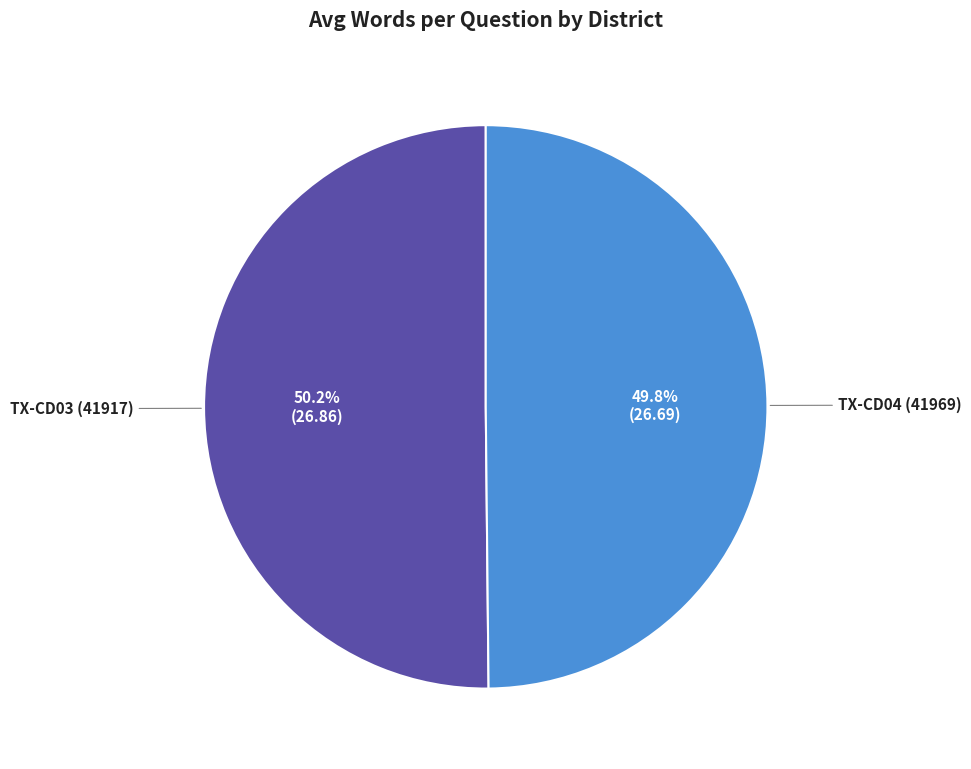

How many slices are in this pie chart?

2